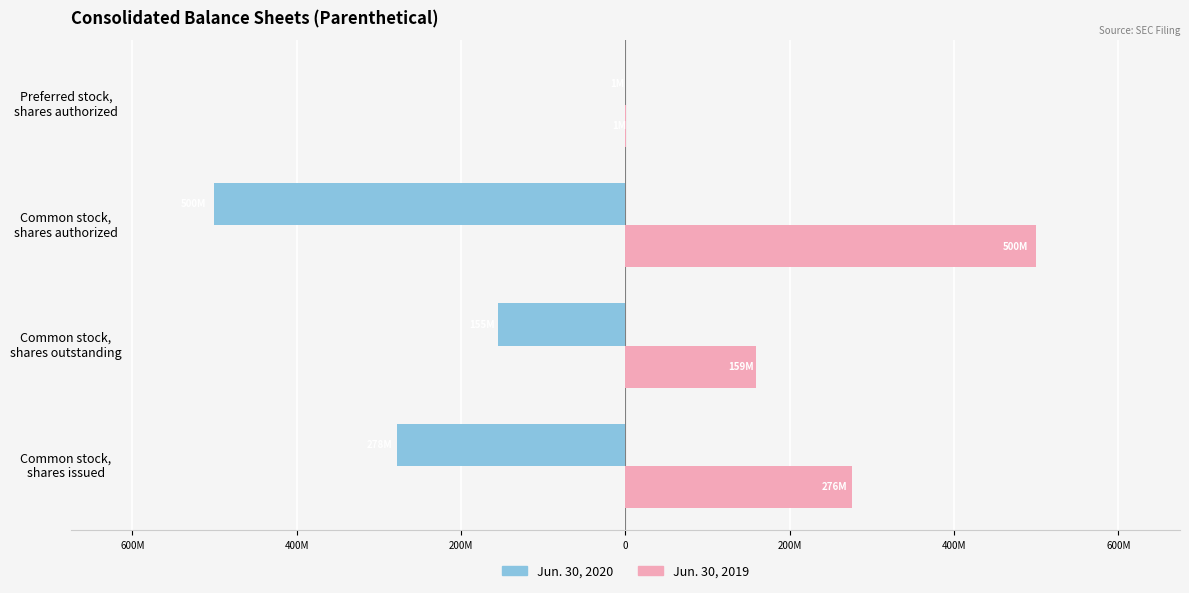

What is the maximum value shown in the chart?

500000000